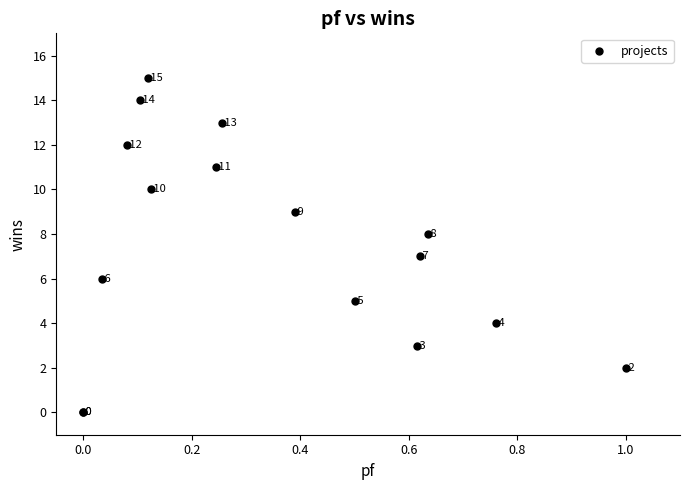

What Y value in the scatter plot is closest to 7?

7